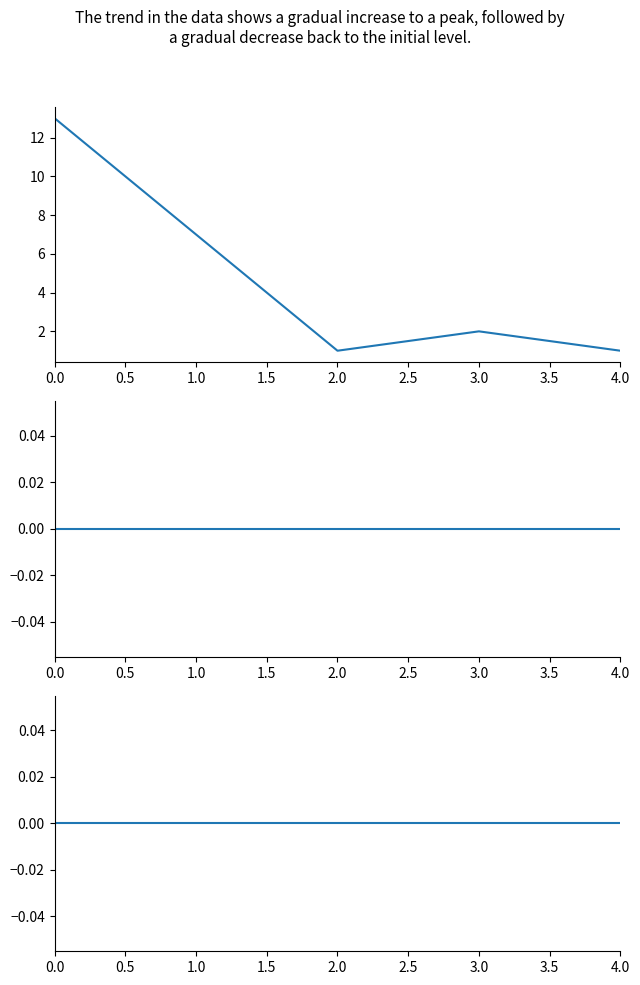

Is this an area chart (filled region under the line)?

No